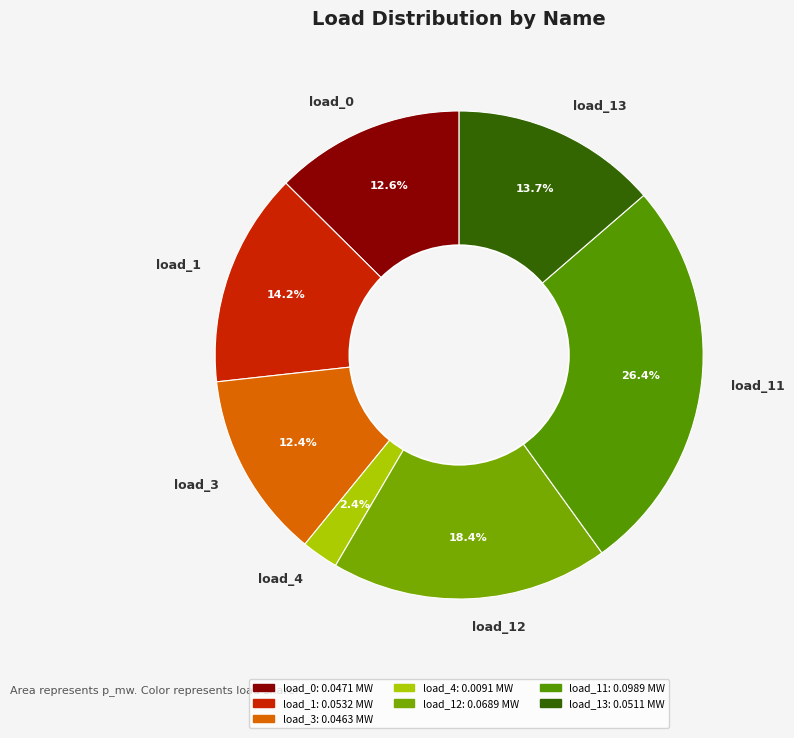

Which slice is the largest?

load_11